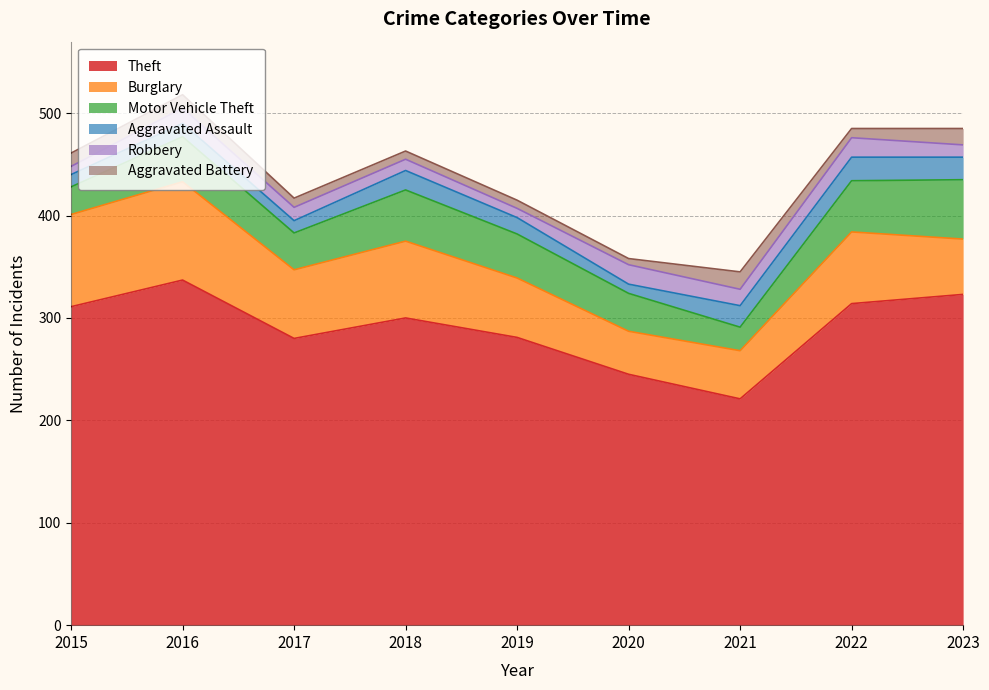

Reading left to right, list all the values displayed in this chart.

Theft: 311	337	280	300	281	245	221	314	323
Burglary: 90	96	67	75	58	42	47	70	54
Motor Vehicle Theft: 27	44	36	50	43	37	23	50	58
Aggravated Assault: 12	13	12	19	16	9	21	23	22
Robbery: 8	15	13	11	9	19	16	19	12
Aggravated Battery: 13	13	9	8	8	6	17	9	16